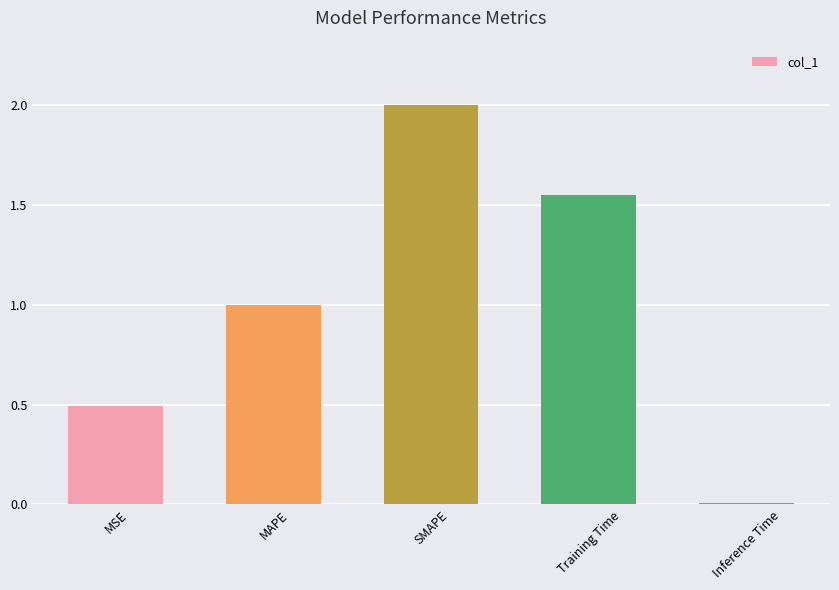

What is the greatest value displayed?

2.0